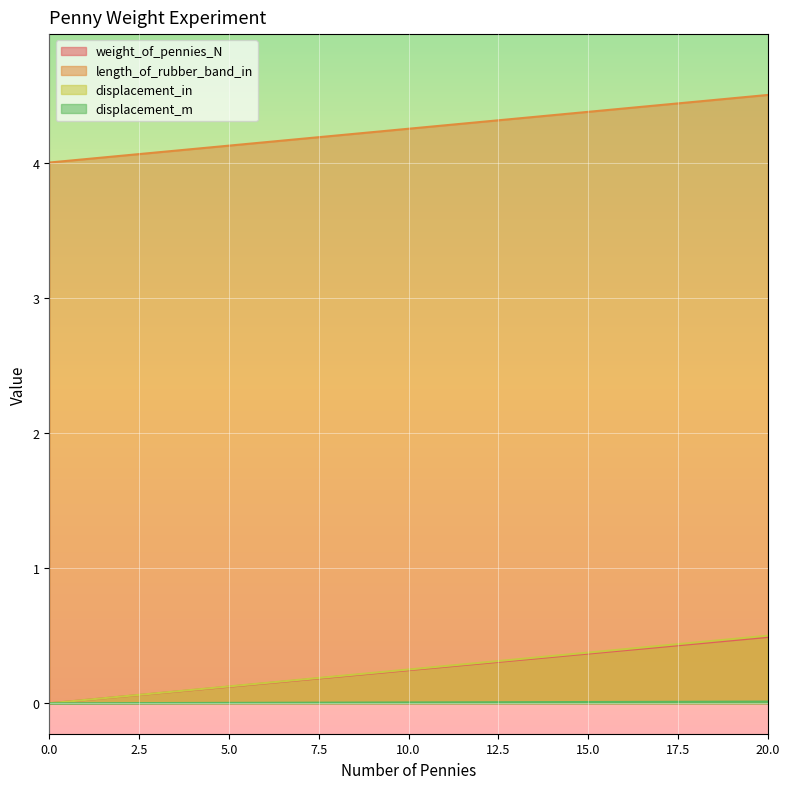

At which category is the sum across all series the highest?

20.0